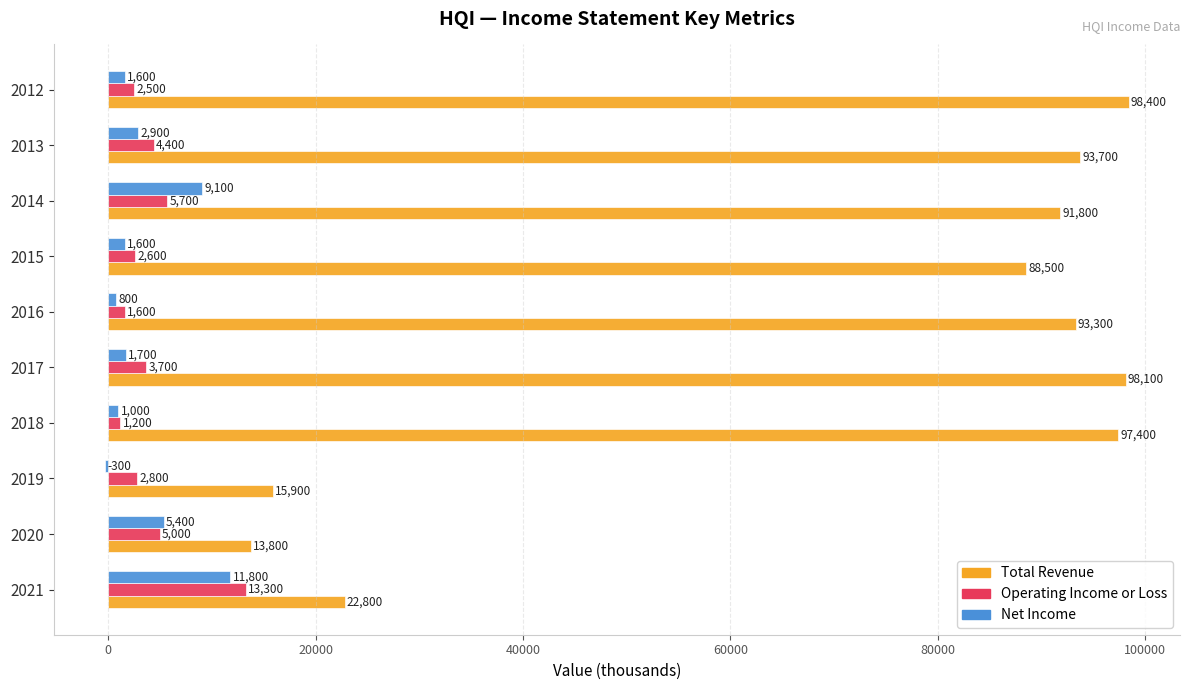

What is the maximum value shown in the chart?

98400